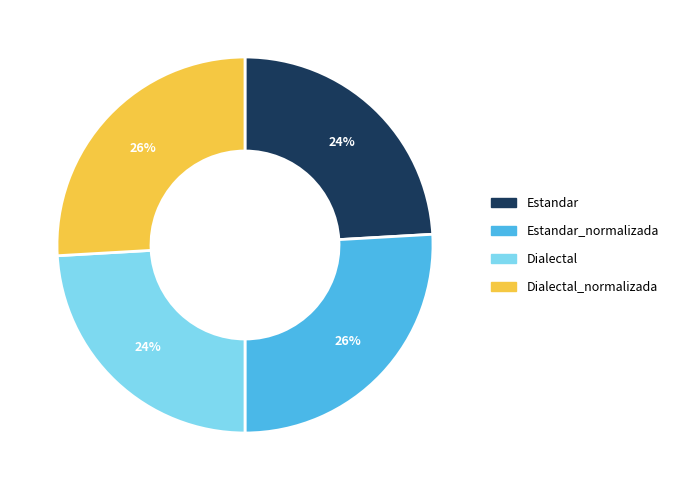

Is there a majority slice in this chart?

No